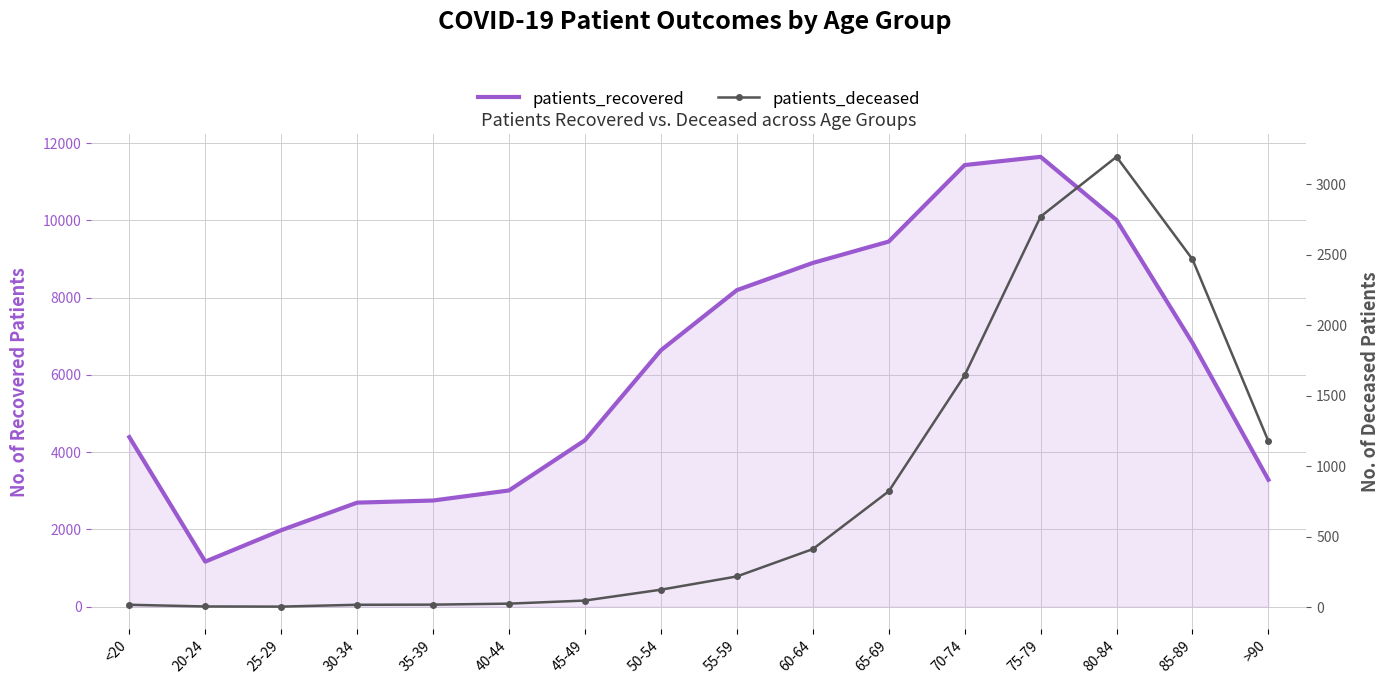

The value of patients_deceased at 65-69 is 1241. True or false?

False